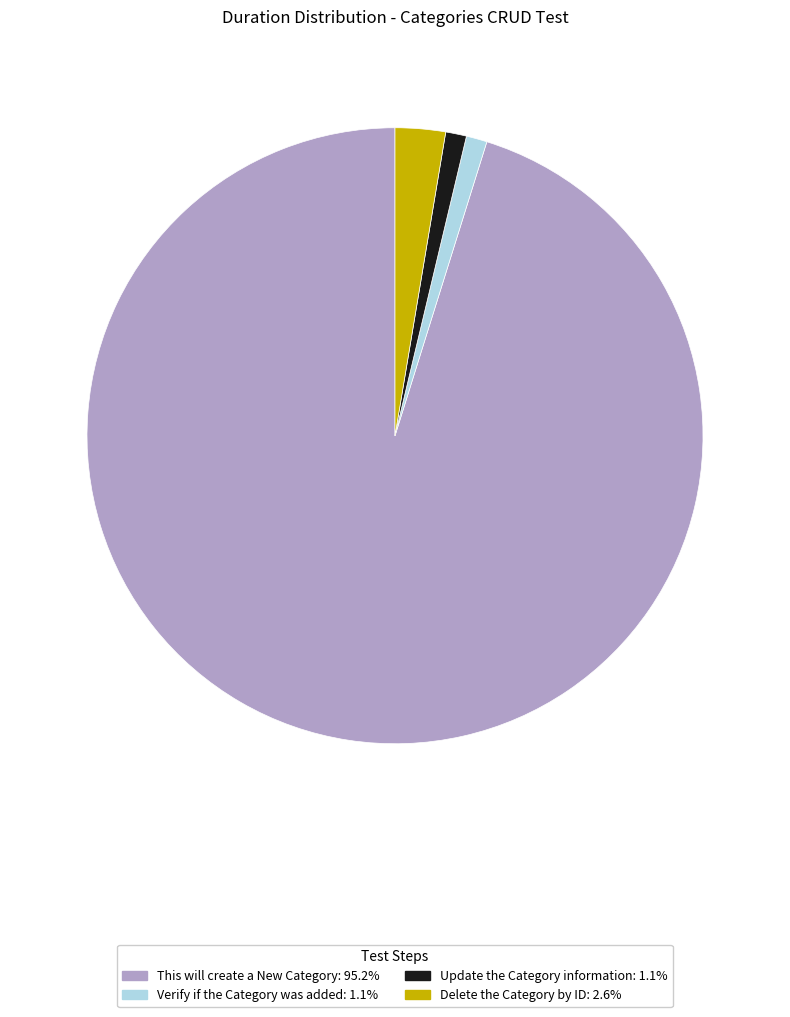

How many slices are in this pie chart?

4